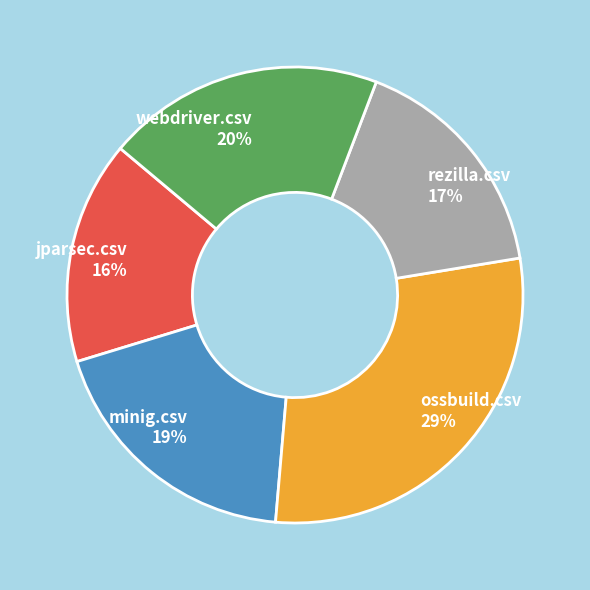

Do rezilla.csv and jparsec.csv together represent more than half of the pie?

No